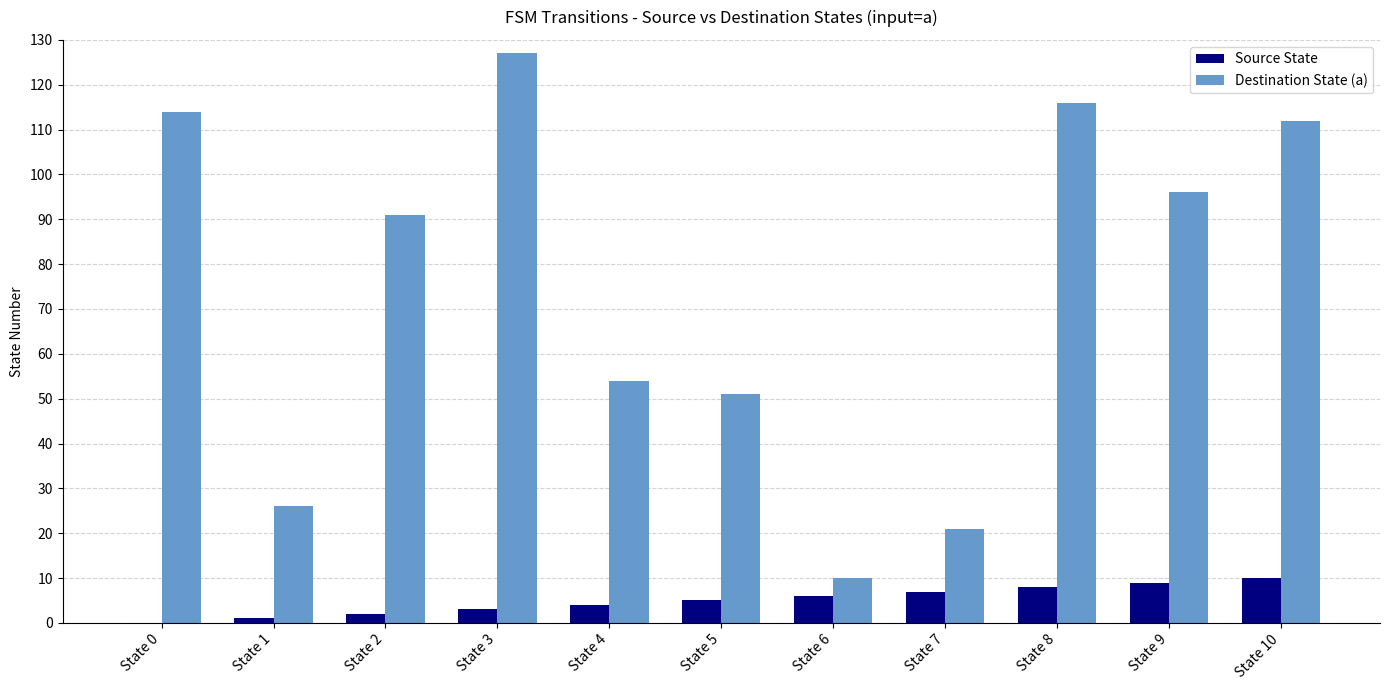

Is it true that Destination State (a) equals 116 at State 8?

True